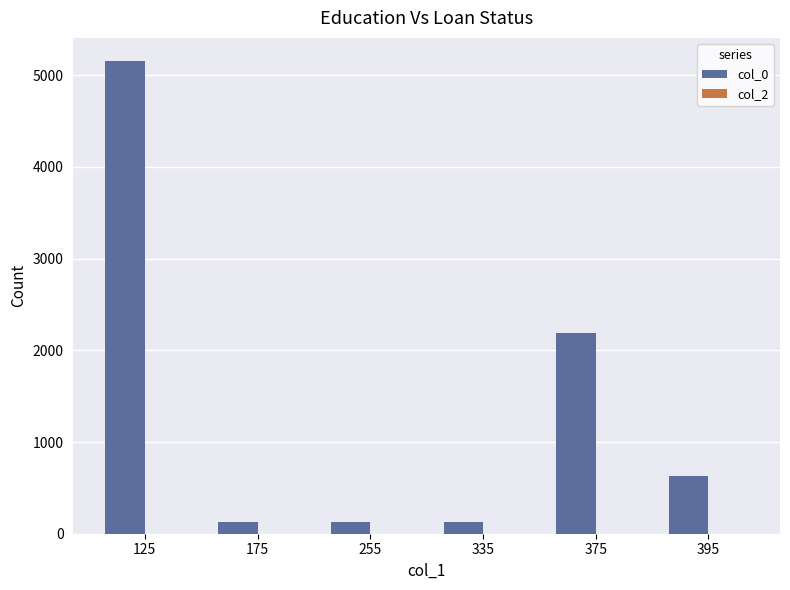

What is the value of the 1st bar from the left?

5150